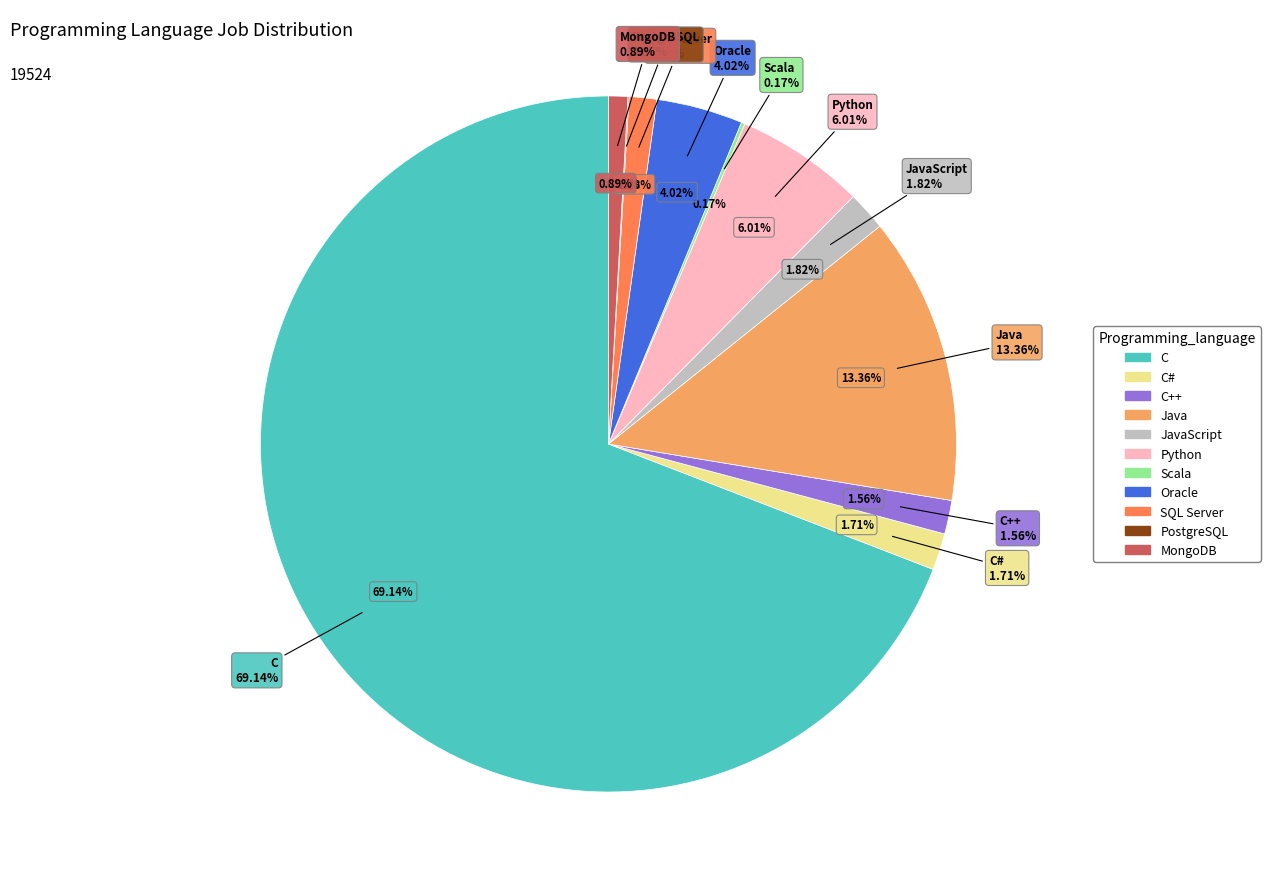

What is the smallest slice in the pie chart?

PostgreSQL